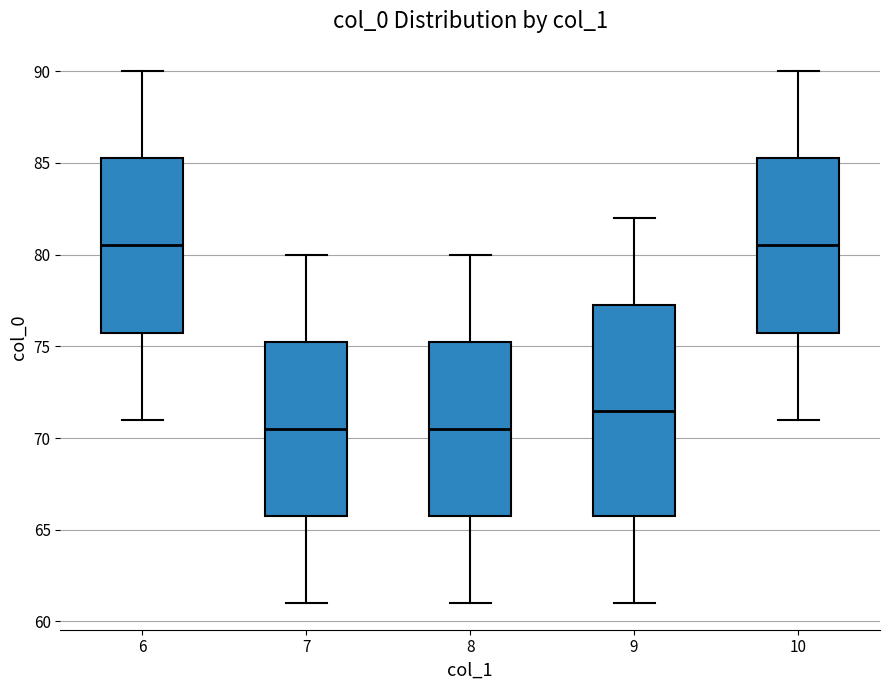

Reading left to right, read every box against the y-axis: the position of its median line, the range the box covers, and the ends of its whiskers. The values are not printed on the chart, so give them approximately, as read against the axis.

6: median 80.5, box 76.0 to 85.5, whiskers 71.0 to 90.0
7: median 70.5, box 66.0 to 75.5, whiskers 61.0 to 80.0
8: median 70.5, box 66.0 to 75.5, whiskers 61.0 to 80.0
9: median 71.5, box 66.0 to 77.5, whiskers 61.0 to 82.0
10: median 80.5, box 76.0 to 85.5, whiskers 71.0 to 90.0